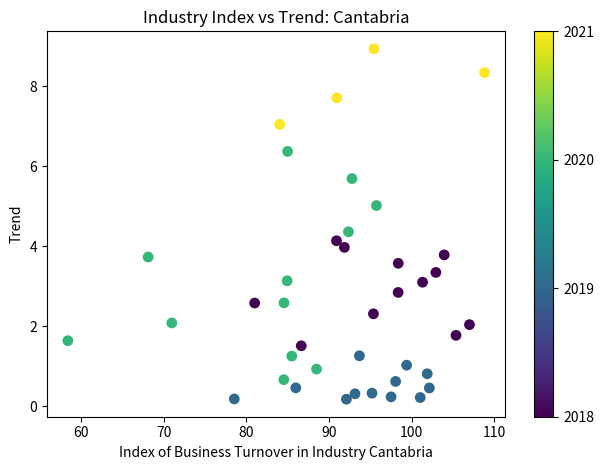

What is the range of X values (max minus min)?

50.4